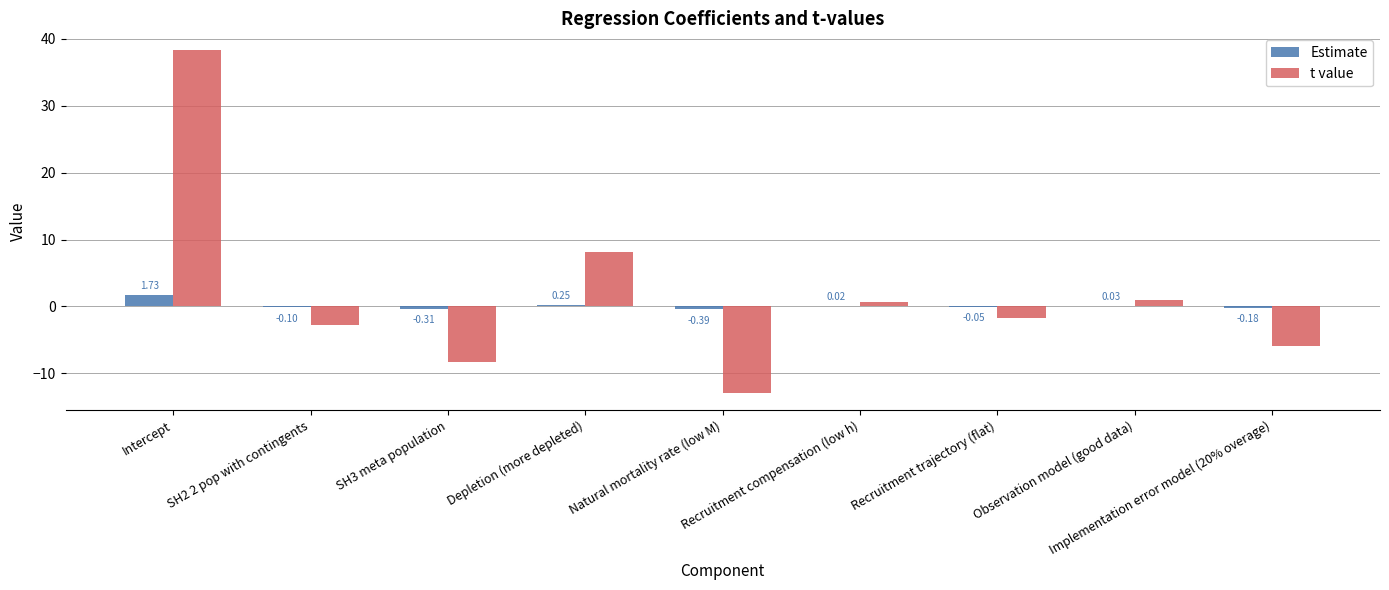

Which category has the highest value in the Estimate series?

Intercept